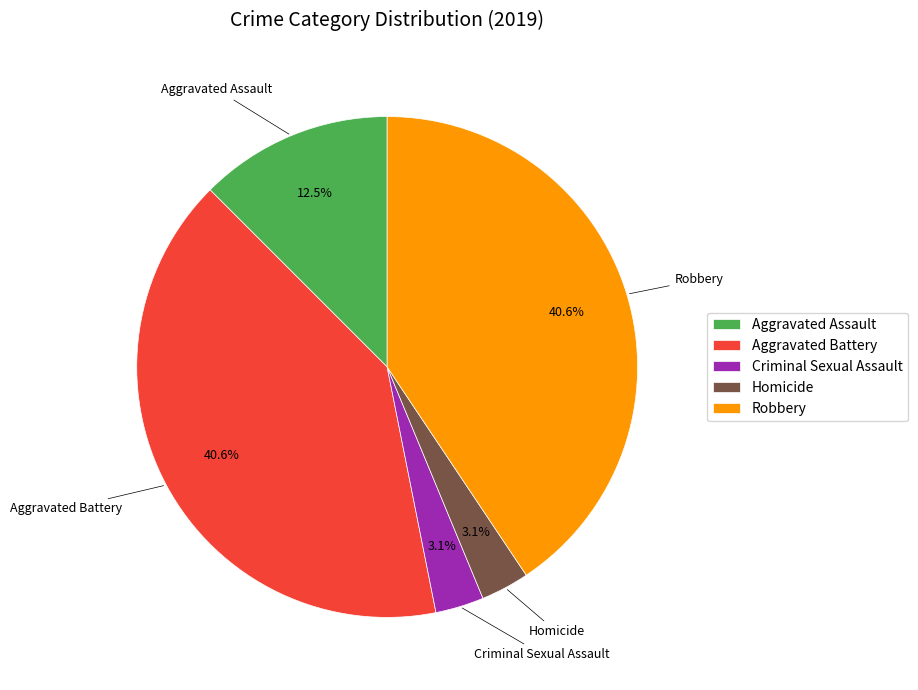

To the nearest percent, what percentage of the pie is Aggravated Battery?

41%